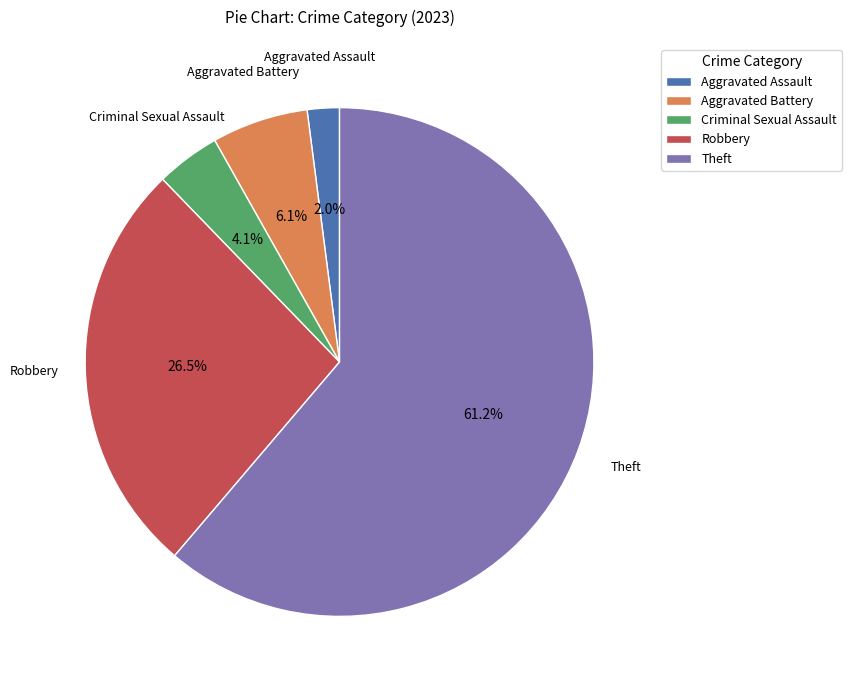

How many slices are in this pie chart?

5